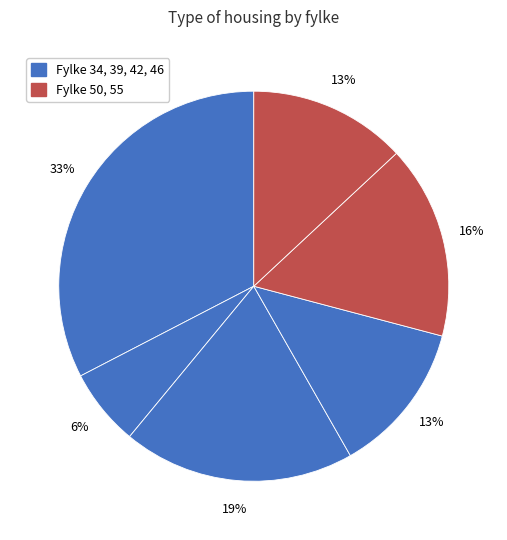

Count the number of slices in the pie.

6